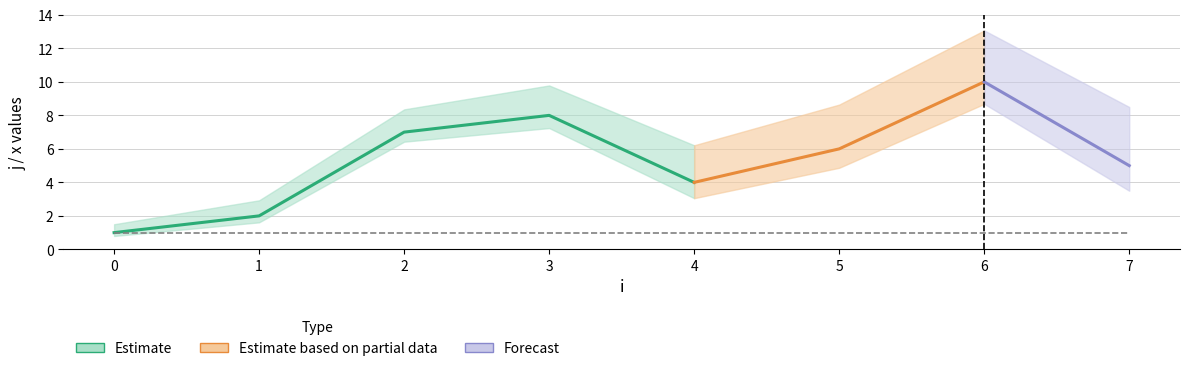

Does the chart have visible grid lines?

Yes